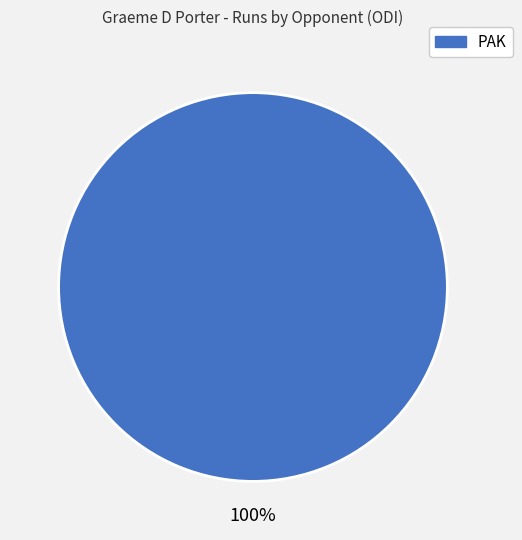

Does any single category account for the majority?

Yes